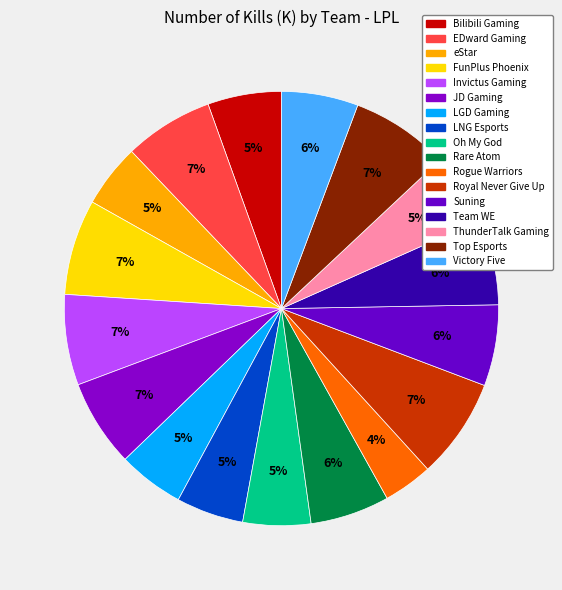

True or false: Suning accounts for 1% of the total.

False